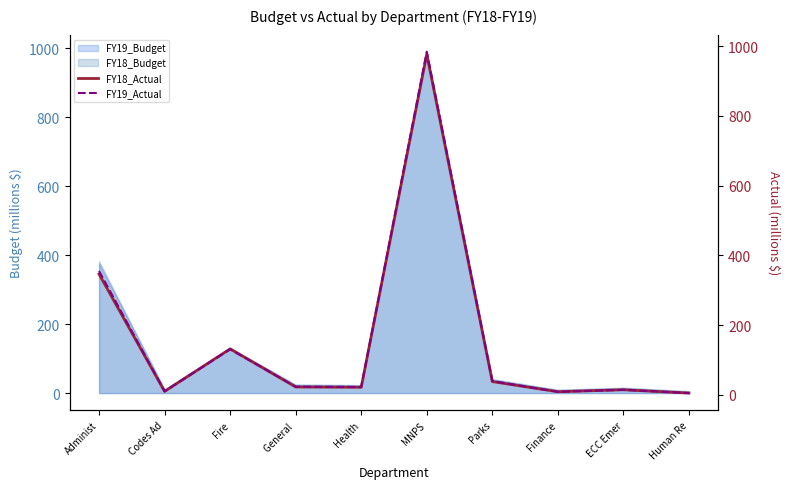

Which category has the lowest value in the FY19_Actual series?

Human Re